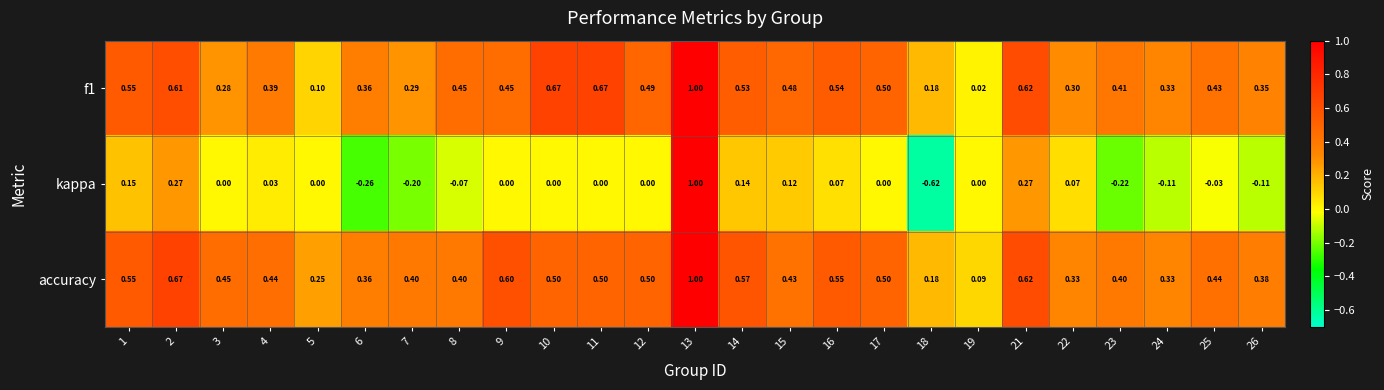

At which category is the sum across all series the highest?

13